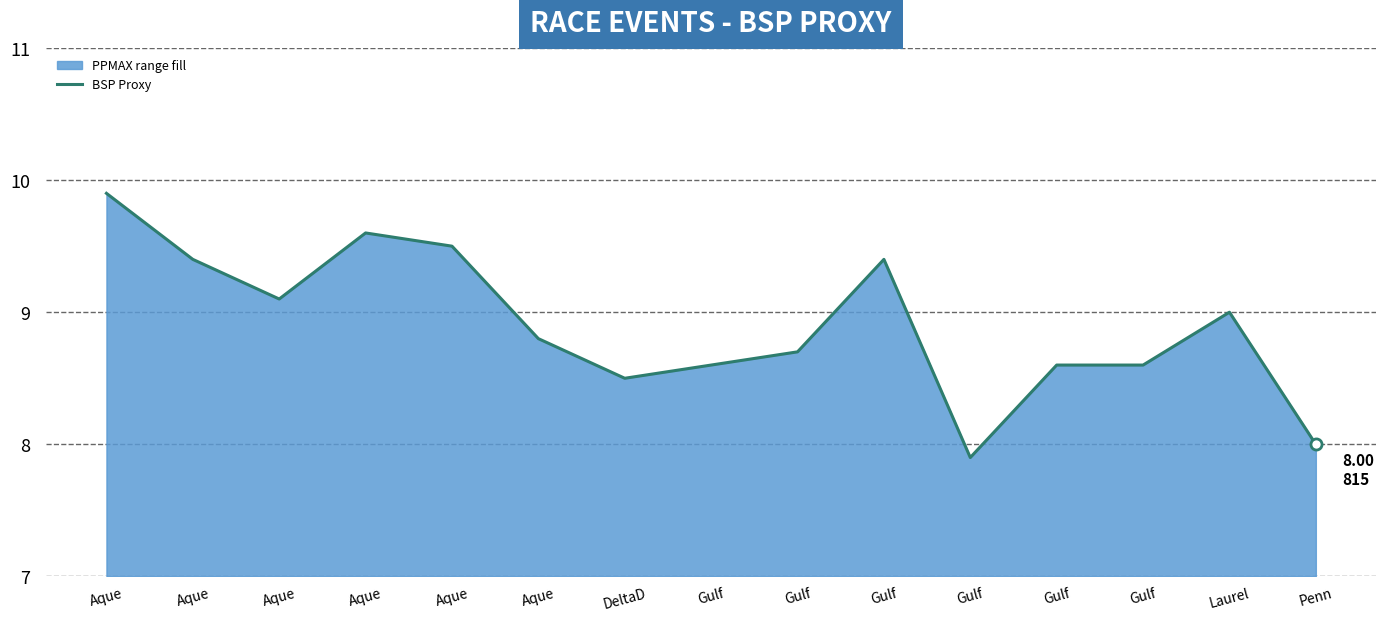

Reading left to right, transcribe all the data shown in this chart.

9.9	9.4	9.1	9.6	9.5	8.8	8.5	8.6	8.7	9.4	7.9	8.6	8.6	9.0	8.0